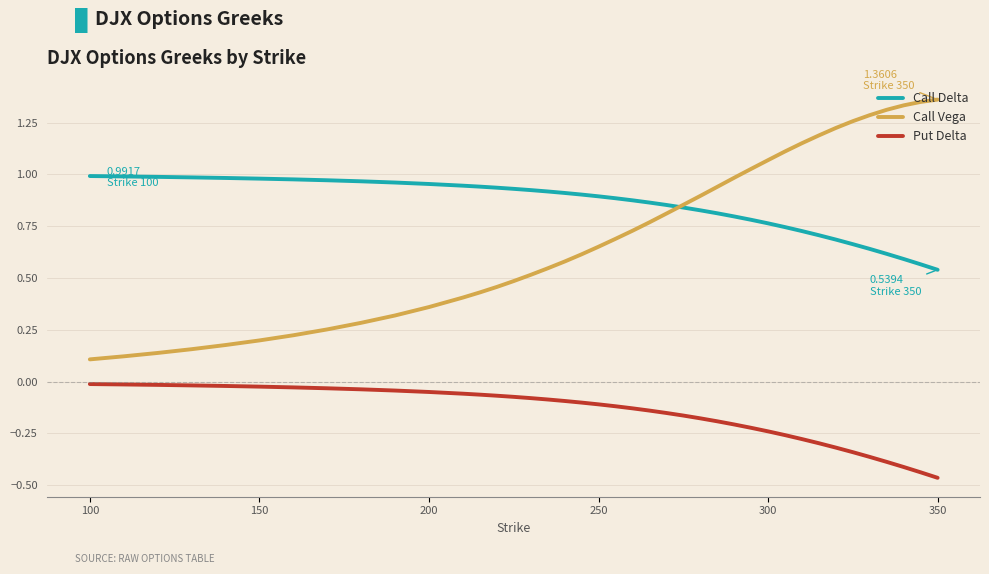

Which series has the largest total across all categories?

Call Delta